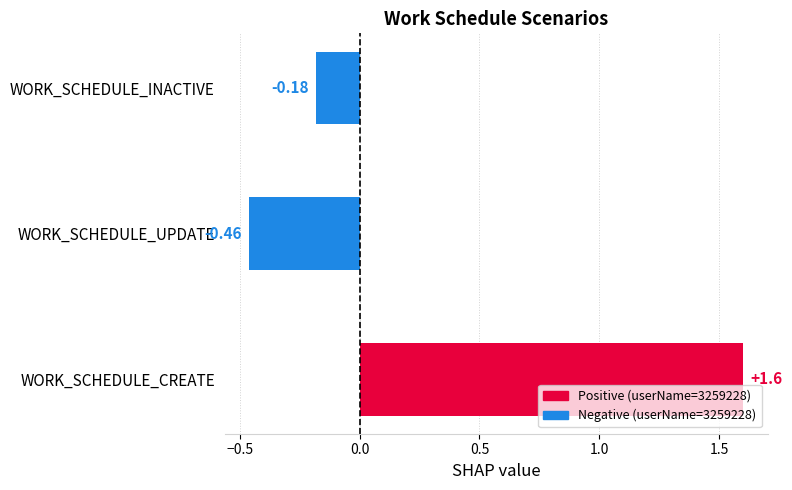

Where is the data nearest to the value 0?

WORK_SCHEDULE_INACTIVE